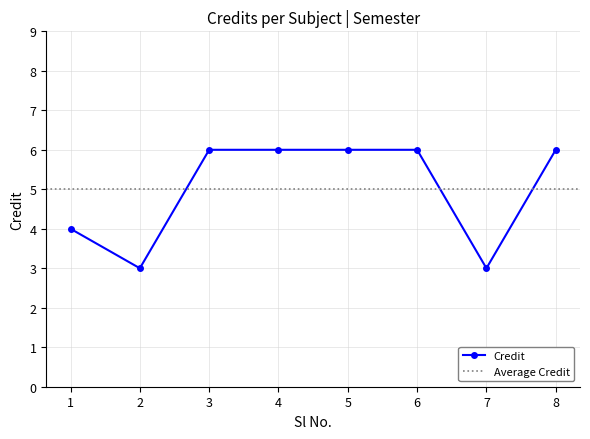

Where is the data nearest to the value 4?

1